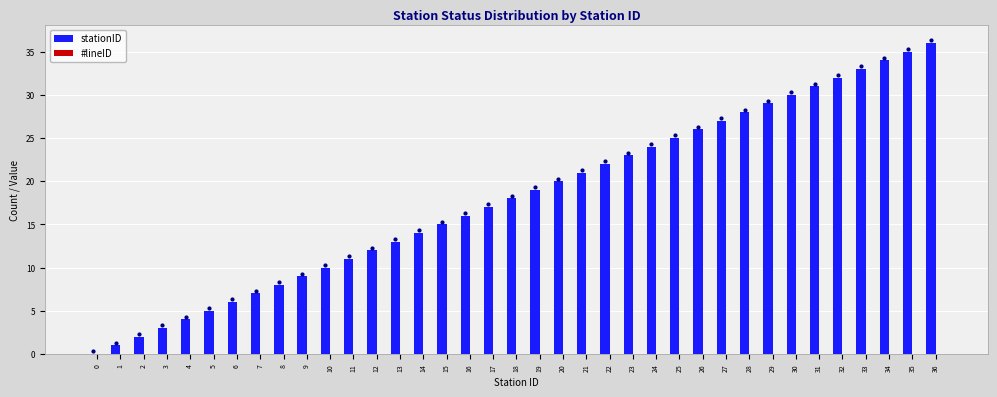

What is the sum of all values?

666